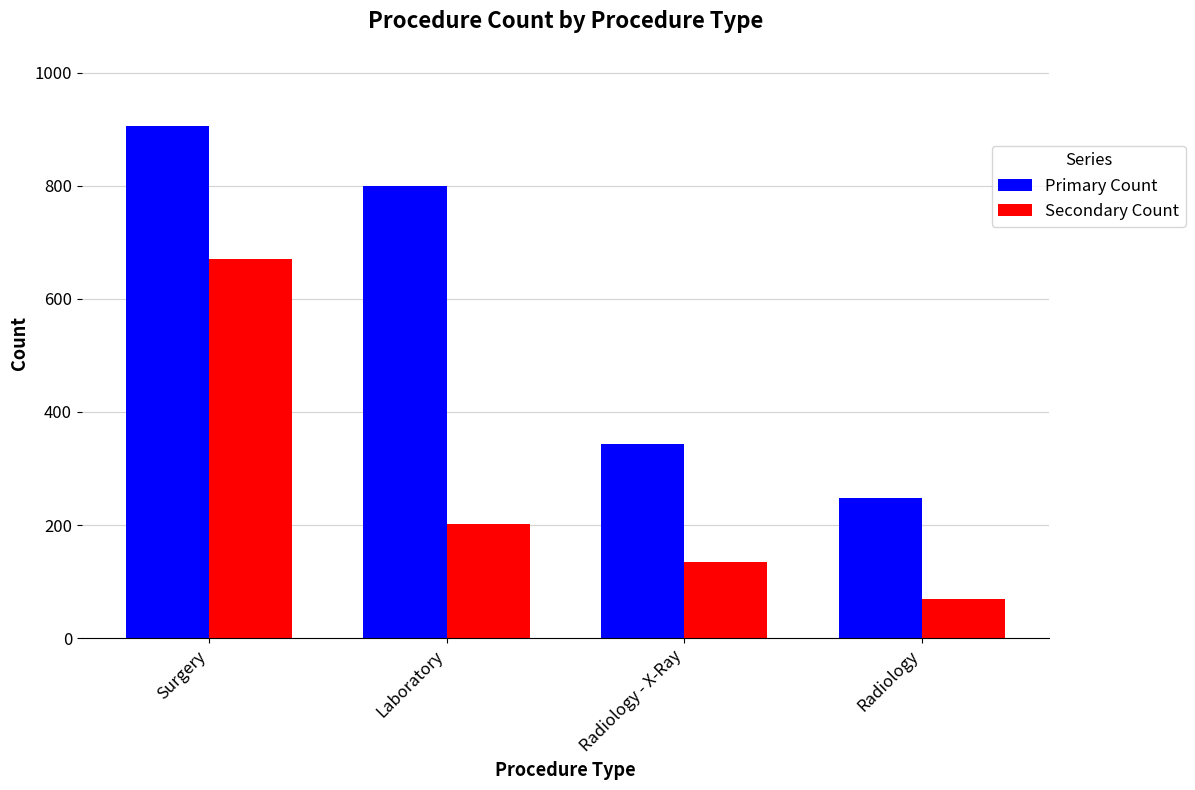

Which series changed the most between Radiology - X-Ray and Radiology?

Primary Count